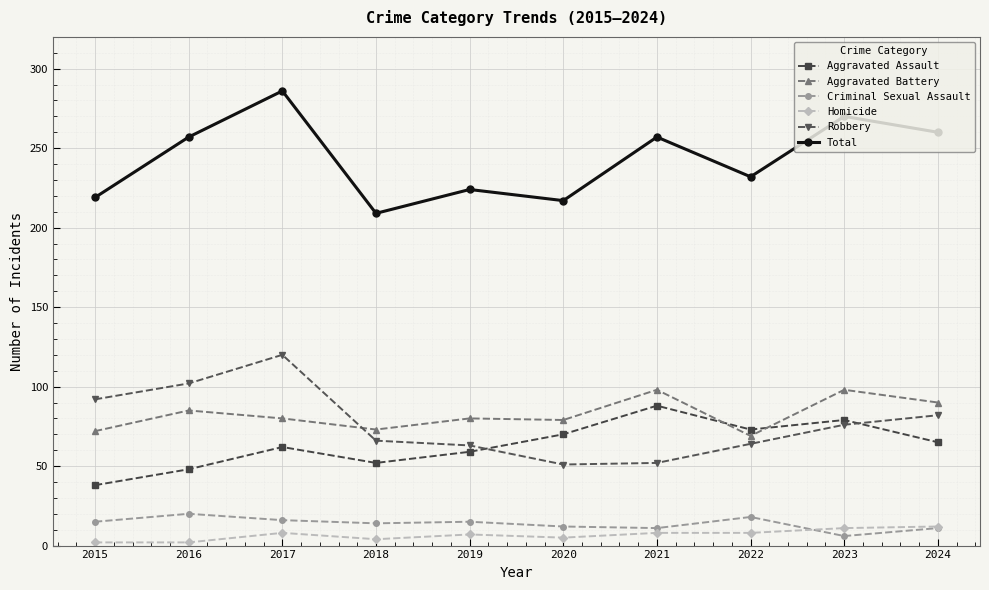

At which label does Aggravated Battery reach its minimum?

2022